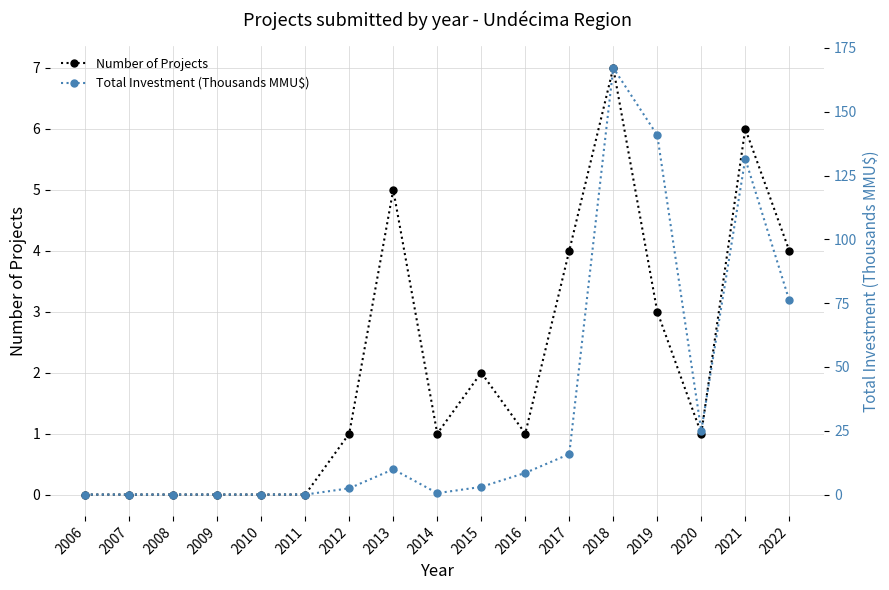

How many lines are shown in the chart?

2